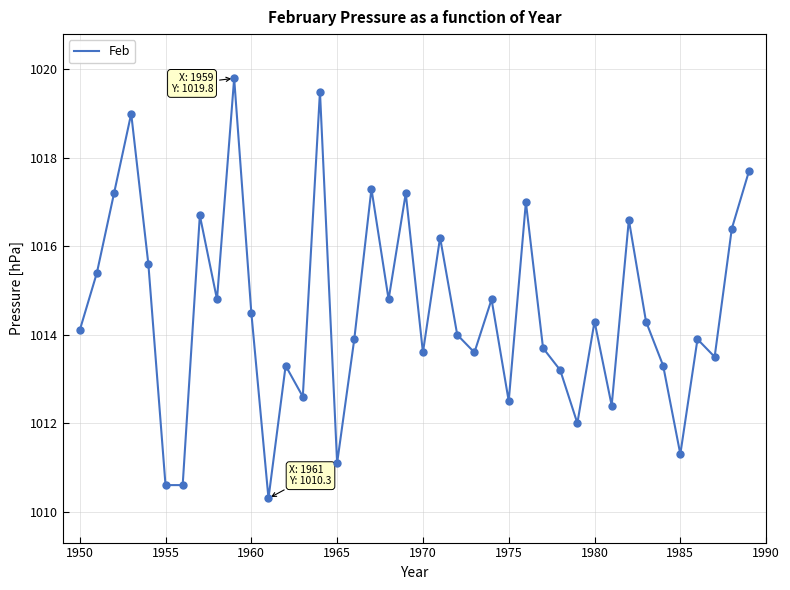

What is the difference between the maximum and minimum values?

9.5